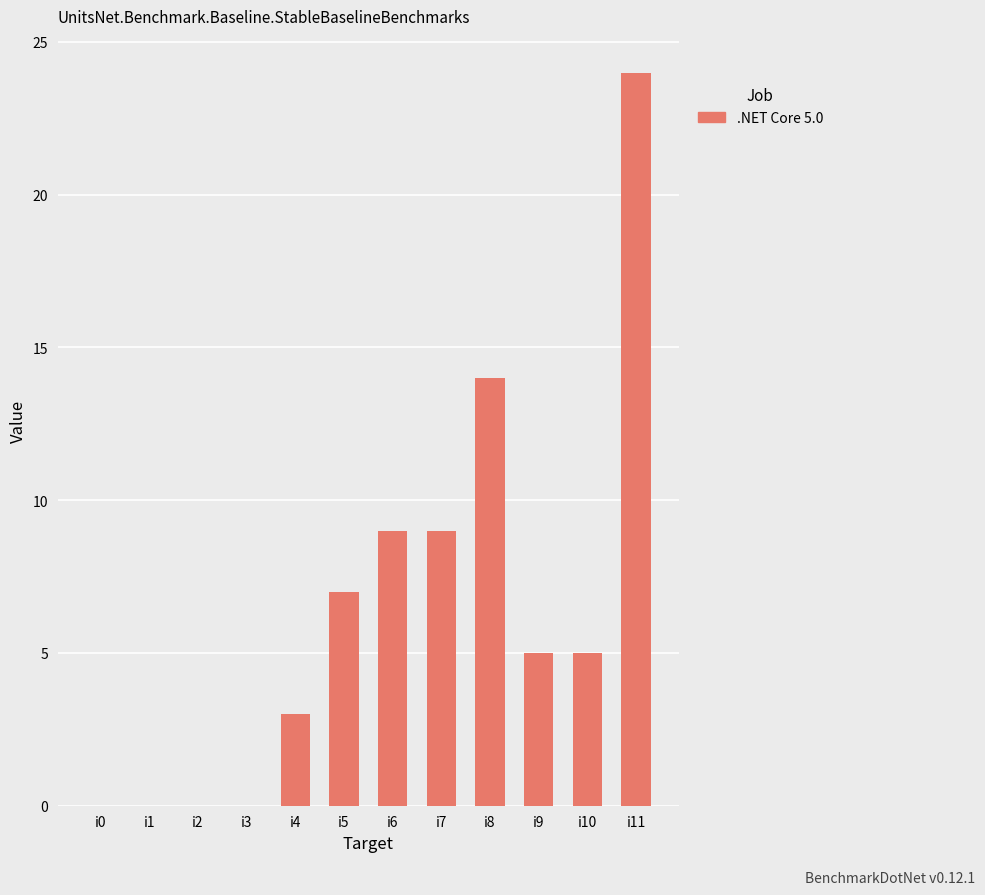

Between i1 and i9, which is larger?

i9